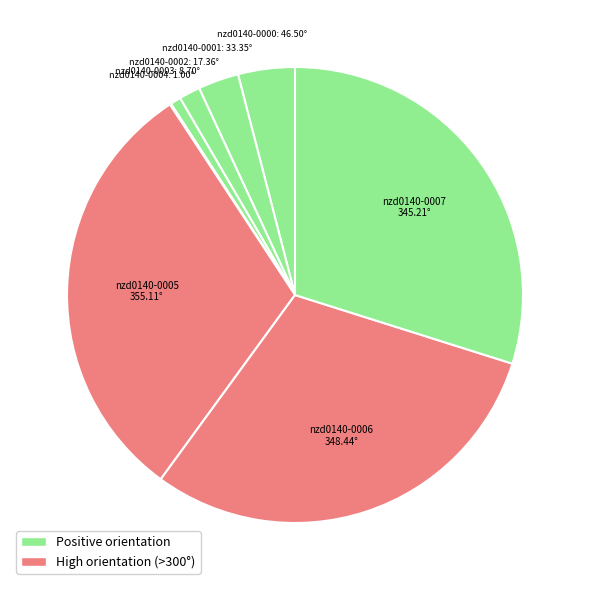

To the nearest percent, what is the difference between the largest and smallest slice percentages?

31%